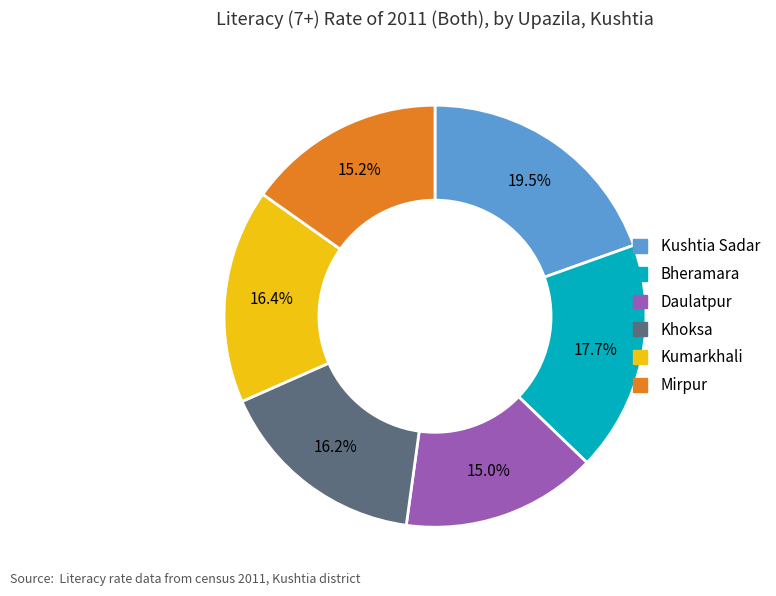

What percentage do Bheramara and Kushtia Sadar together represent?

37.2%